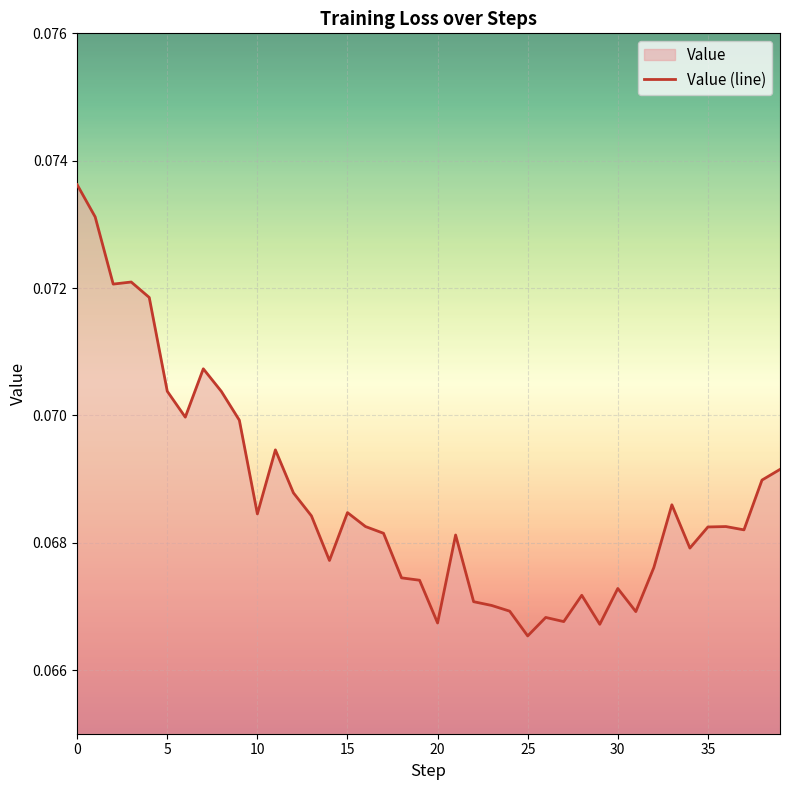

Does the chart display data point markers on the line(s)?

No